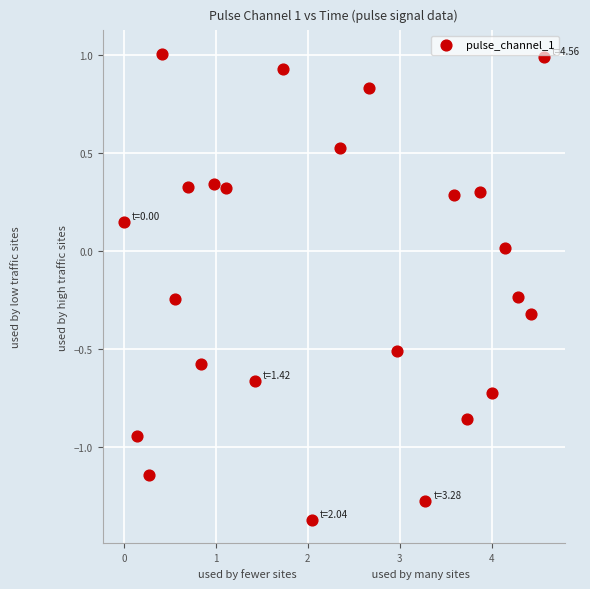

What is the range of X values (max minus min)?

4.6